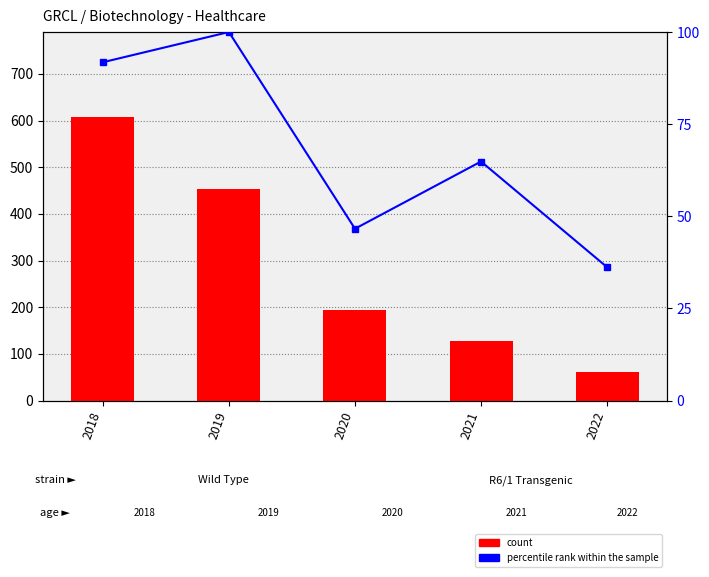

What are all the series names shown in the legend?

count, percentile rank within the sample